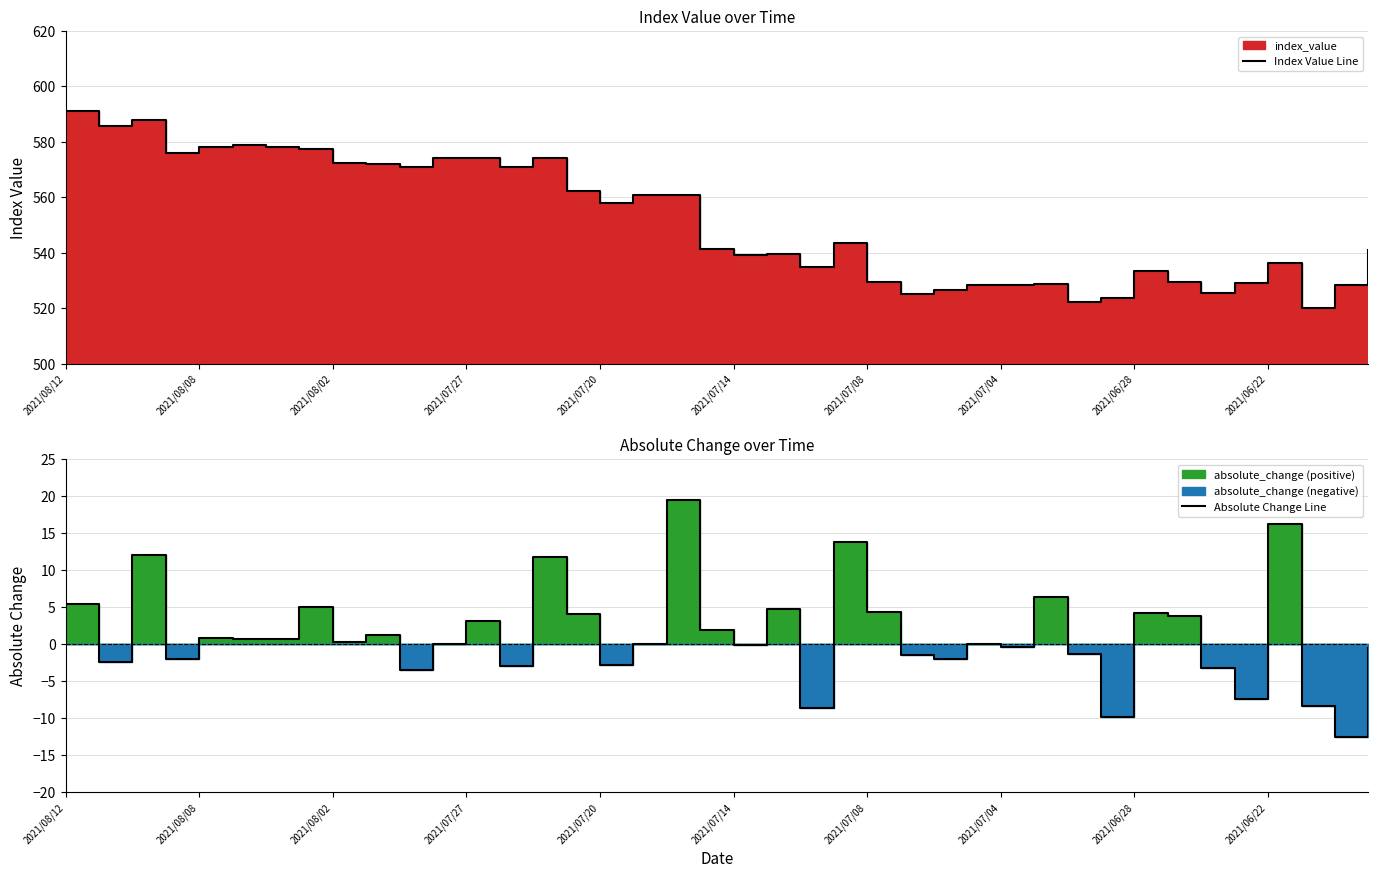

How many data points in Absolute Change Line are less than 0?

19